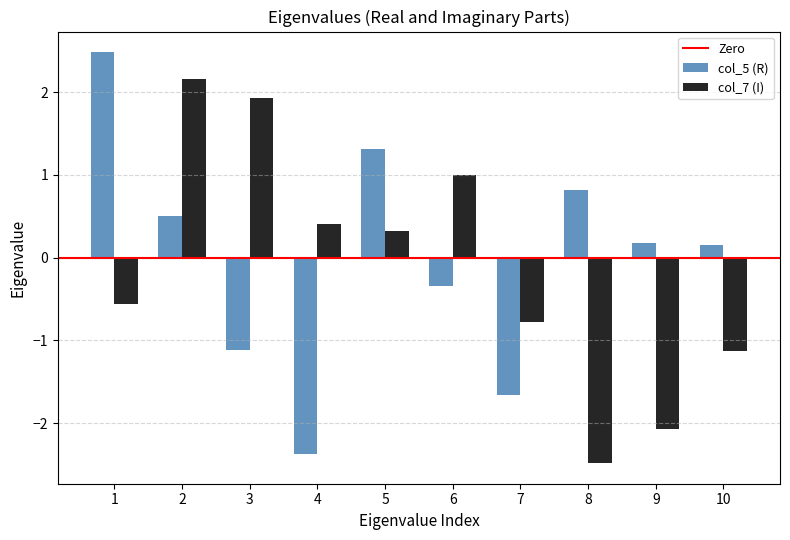

Which category has the highest value in the col_5 (R) series?

1